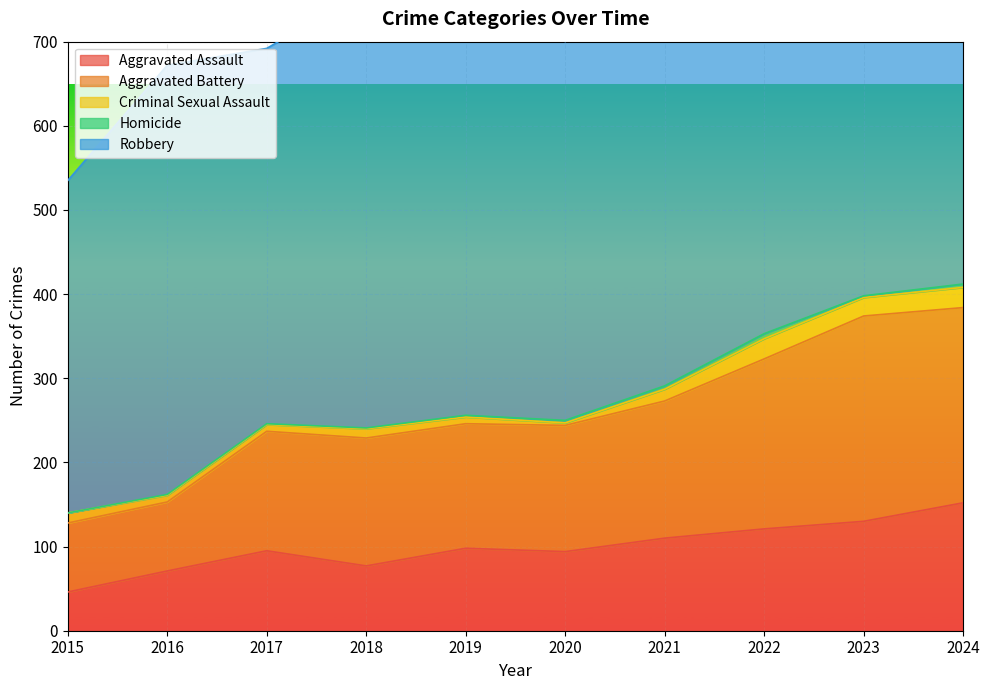

How many interior local valleys does the Aggravated Assault series have?

2